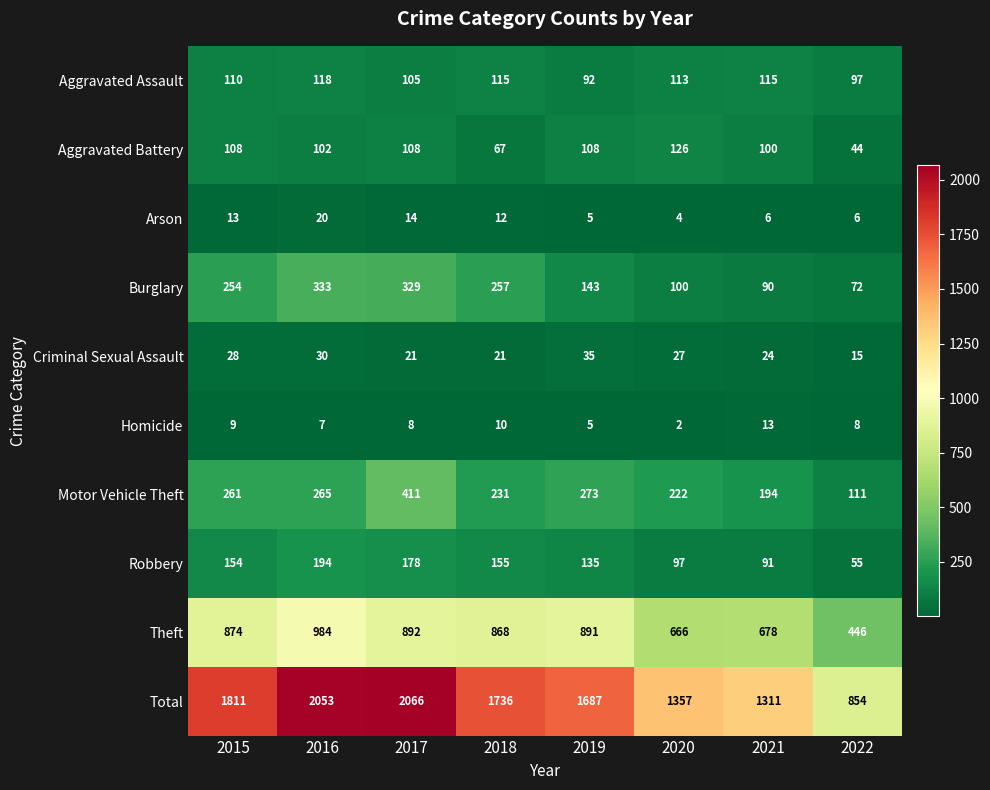

At which category is the sum across all series the highest?

2017